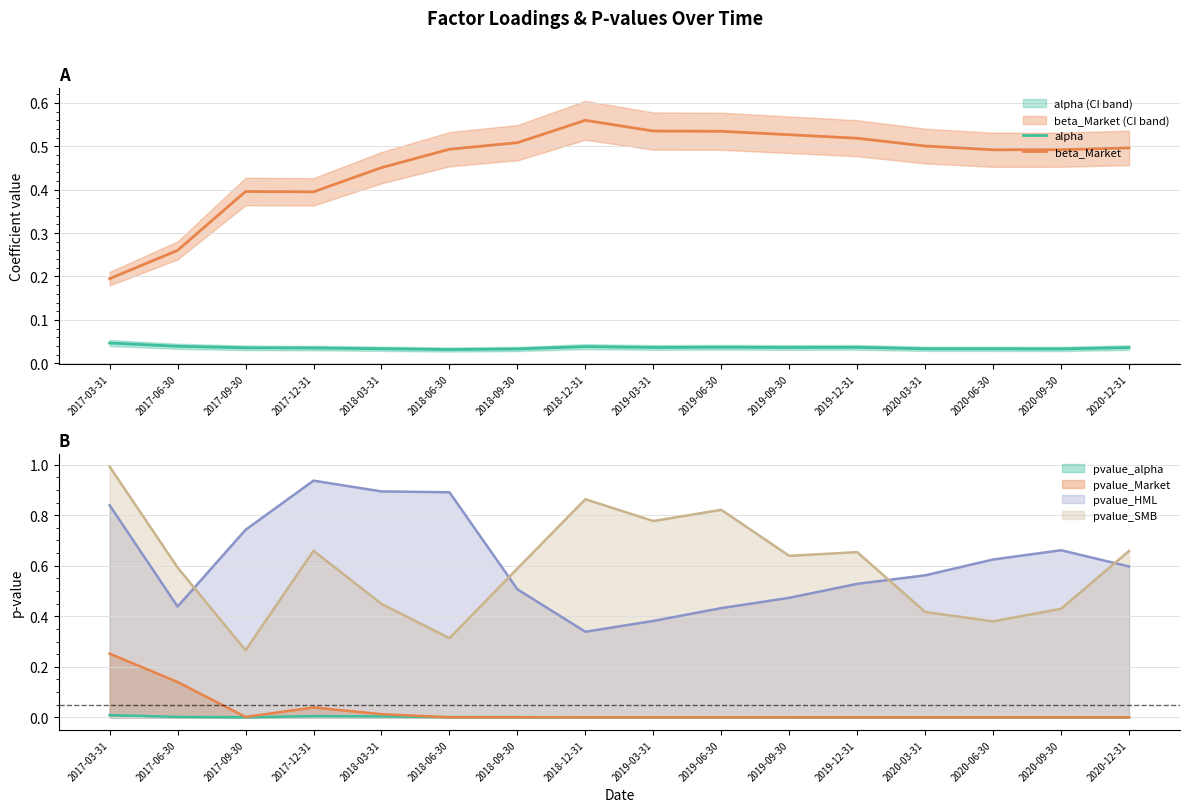

Is the value of pvalue_Market at 2017-06-30 greater than the value of pvalue_SMB at 2020-03-31?

No